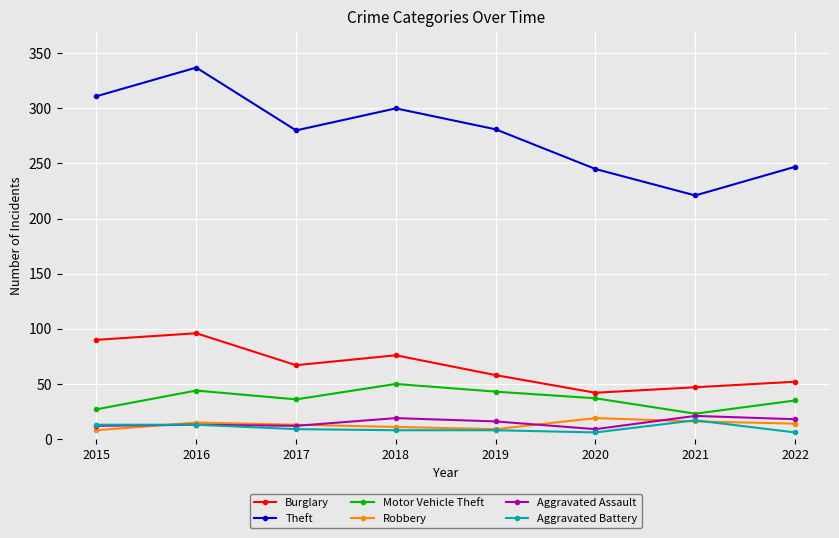

What is the difference between the maximum and minimum values in the Aggravated Battery series?

11